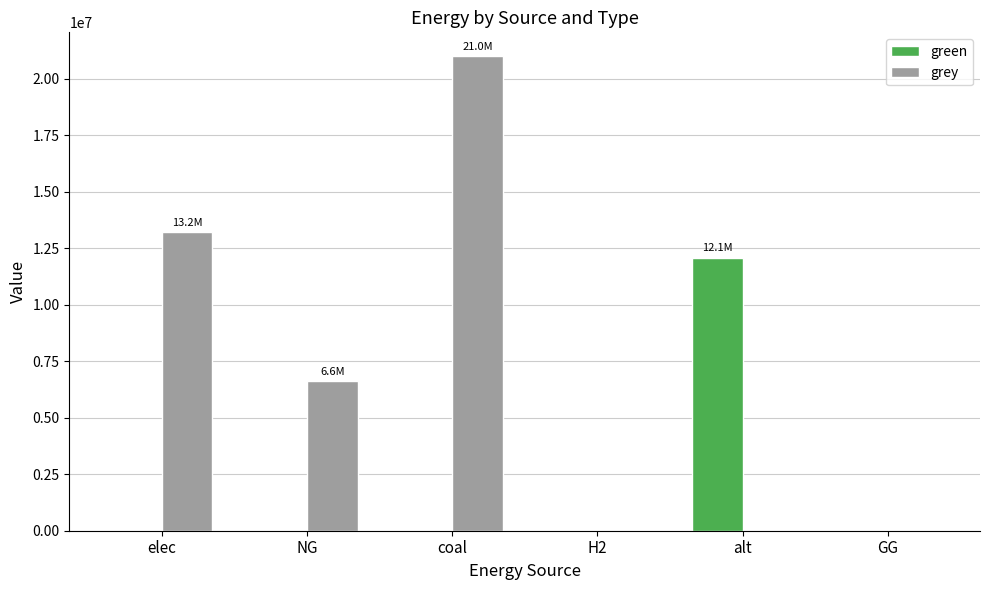

Which series has the largest total across all categories?

grey